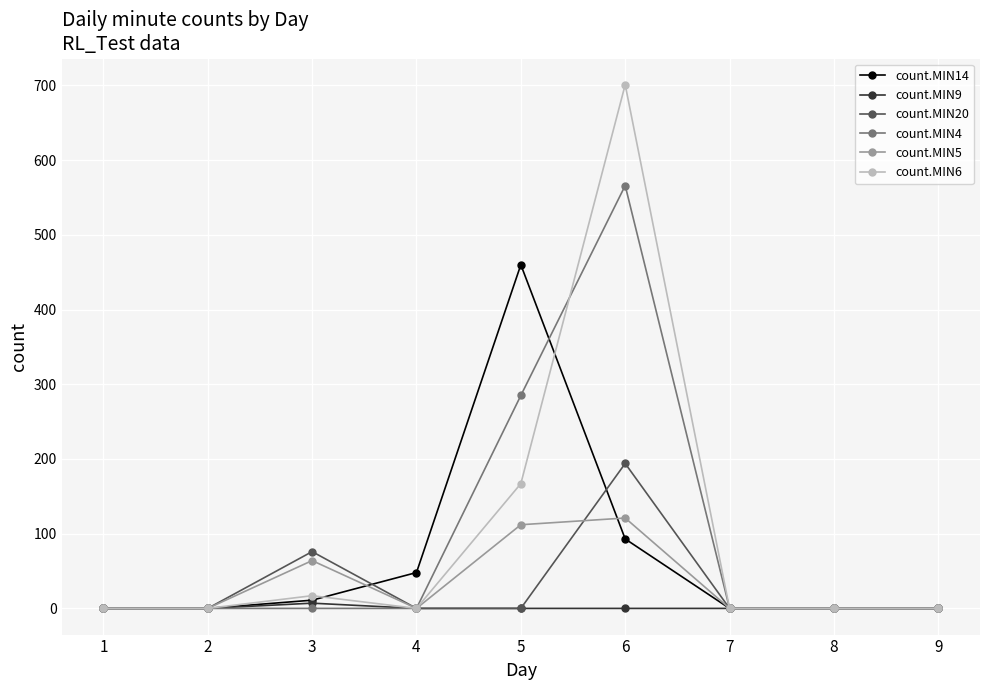

What is the average value of the count.MIN6 series?

98